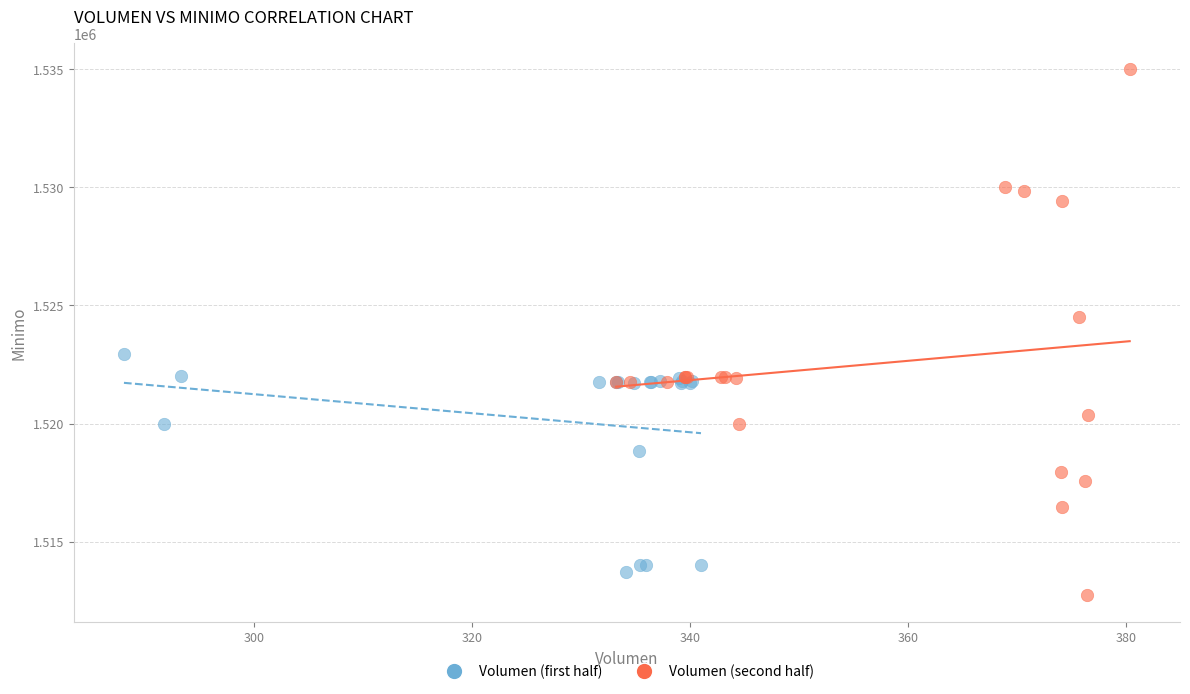

What are all the series names shown in the legend?

Volumen (first half), Volumen (second half)